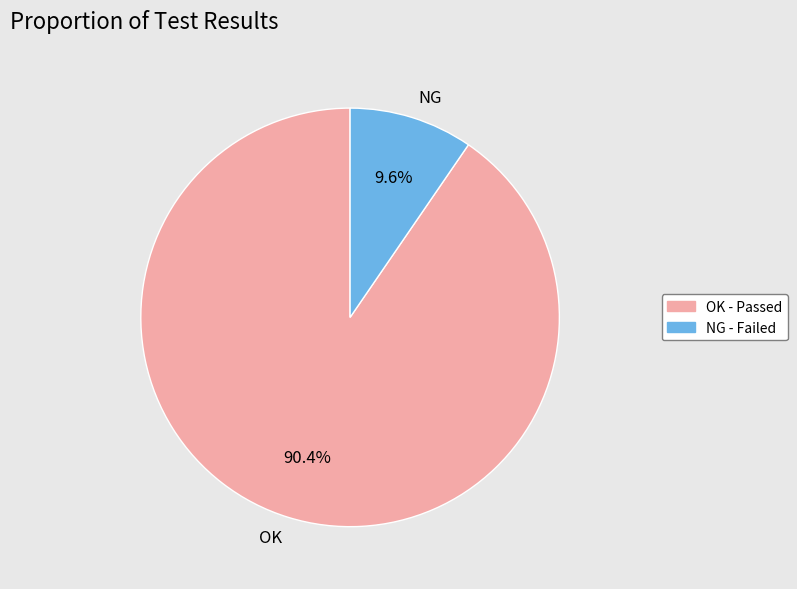

Which has a higher value, OK or NG?

OK